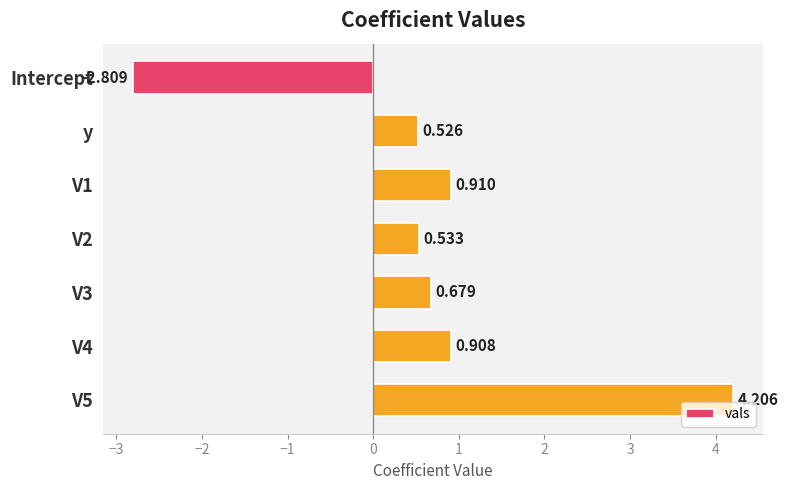

At which category does the chart reach its peak across all series?

V5